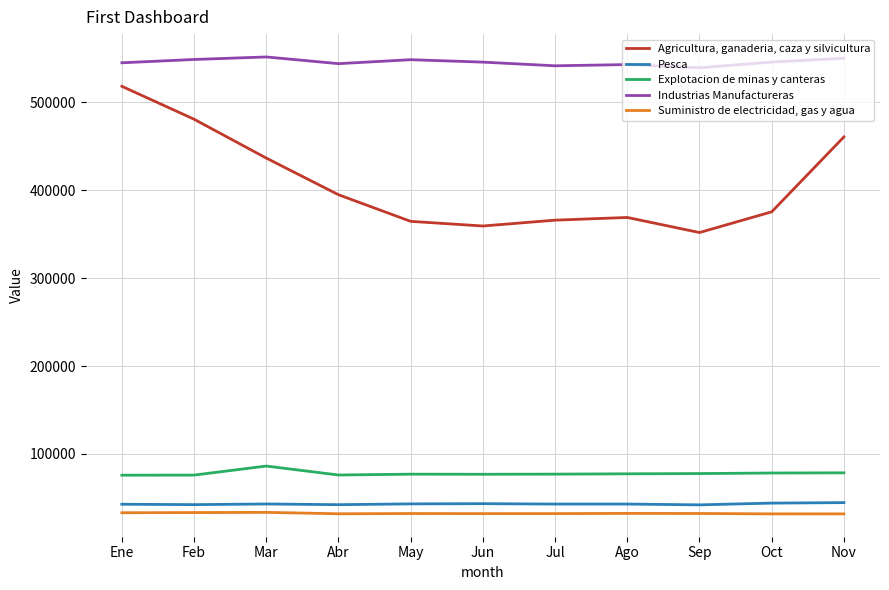

True or false: Explotacion de minas y canteras has a value of 77336 at Ago.

True